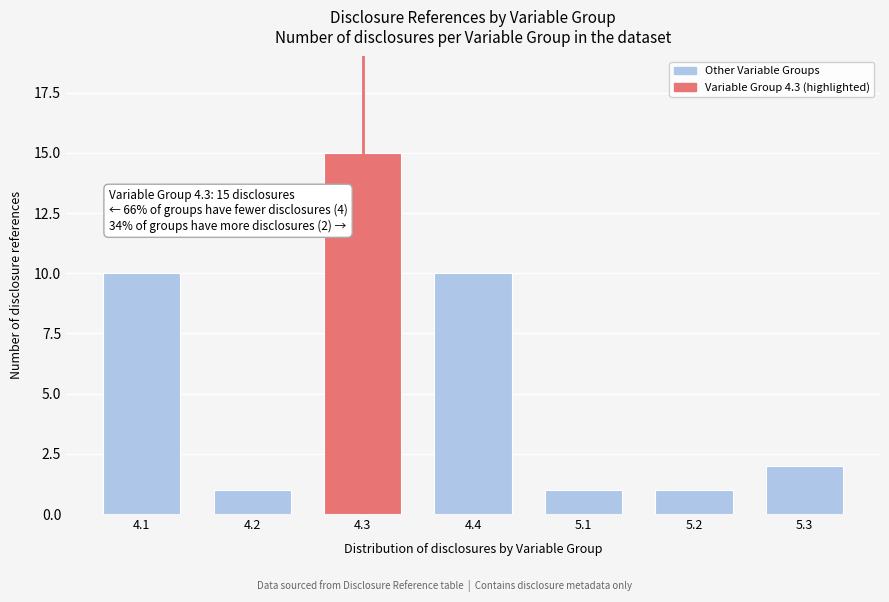

Reading right to left, what are all the values shown in this chart?

5.3=2	5.2=1	5.1=1	4.4=10	4.3=15	4.2=1	4.1=10